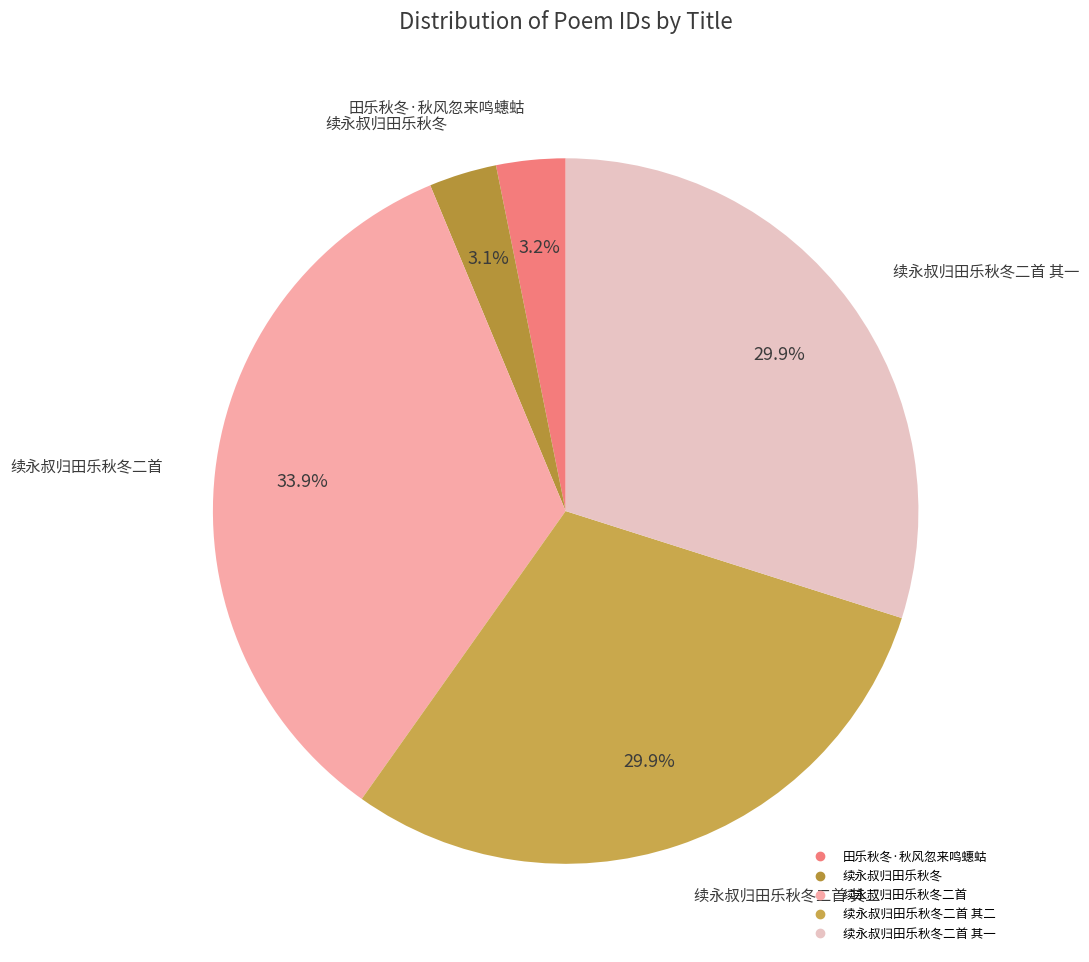

Rank the categories by value from highest to lowest.

续永叔归田乐秋冬二首, 续永叔归田乐秋冬二首 其一, 续永叔归田乐秋冬二首 其二, 田乐秋冬·秋风忽来鸣蟪蛄, 续永叔归田乐秋冬